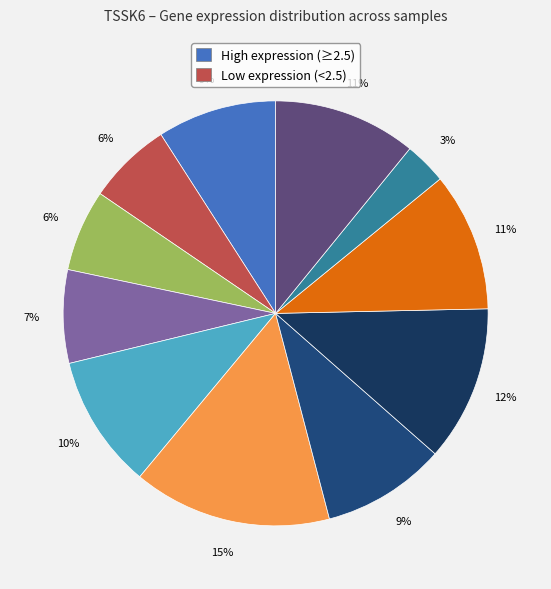

Is there a majority slice in this chart?

No